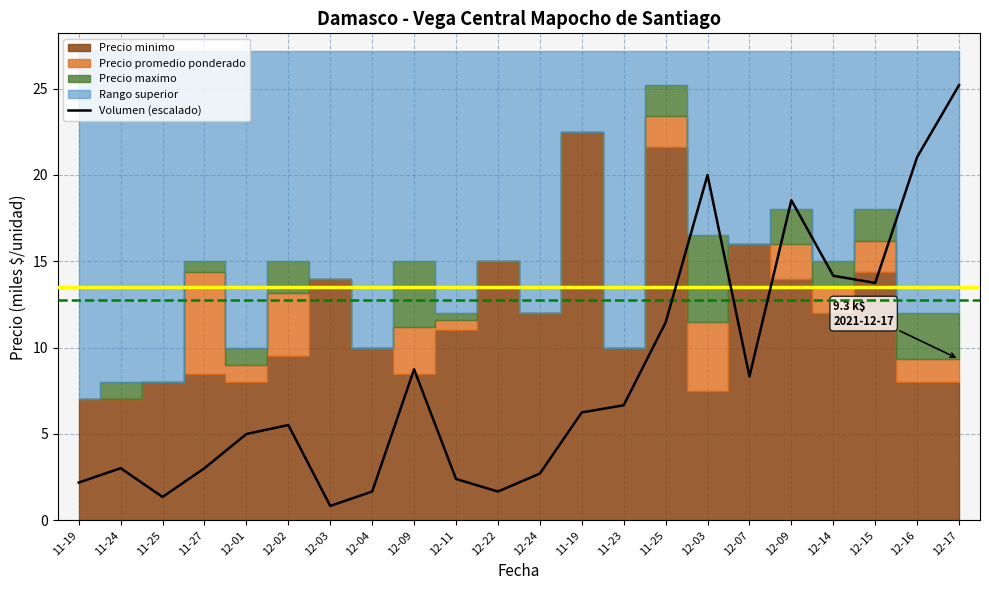

What is the change in value from 12-01 to 12-09?

+13.5